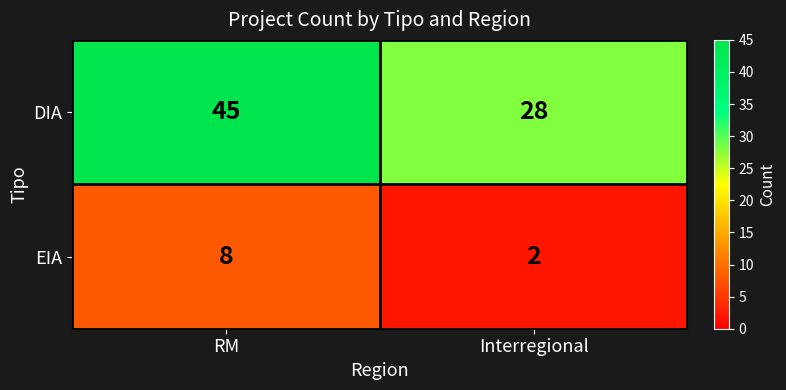

Rank the series at RM from lowest to highest value.

EIA, DIA